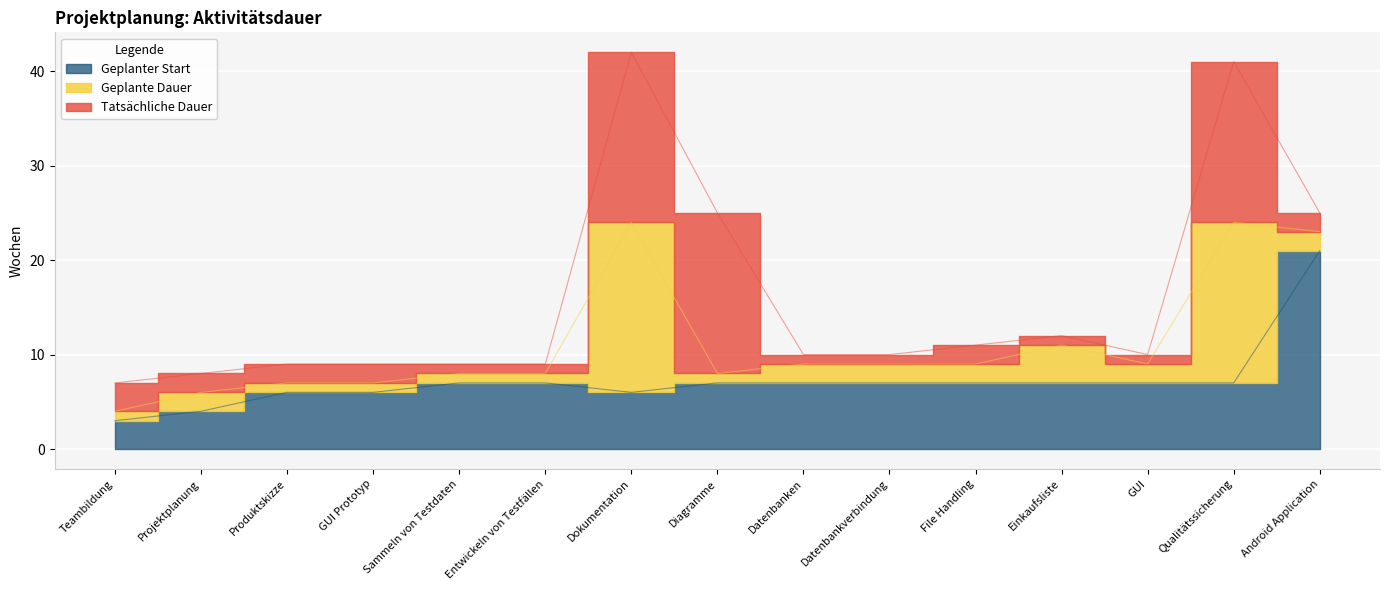

Reading left to right, transcribe all the data shown in this chart.

Geplante Dauer: Teambildung=1	Projektplanung=2	Produktskizze=1	GUI Prototyp=1	Sammeln von Testdaten=1	Entwickeln von Testfällen=1	Dokumentation=18	Diagramme=1	Datenbanken=2	Datenbankverbindung=2	File Handling=2	Einkaufsliste=4	GUI=2	Qualitätssicherung=17	Android Application=2
Tatsächliche Dauer: Teambildung=3	Projektplanung=2	Produktskizze=2	GUI Prototyp=2	Sammeln von Testdaten=1	Entwickeln von Testfällen=1	Dokumentation=18	Diagramme=17	Datenbanken=1	Datenbankverbindung=1	File Handling=2	Einkaufsliste=1	GUI=1	Qualitätssicherung=17	Android Application=2
Geplanter Start: Teambildung=3	Projektplanung=4	Produktskizze=6	GUI Prototyp=6	Sammeln von Testdaten=7	Entwickeln von Testfällen=7	Dokumentation=6	Diagramme=7	Datenbanken=7	Datenbankverbindung=7	File Handling=7	Einkaufsliste=7	GUI=7	Qualitätssicherung=7	Android Application=21